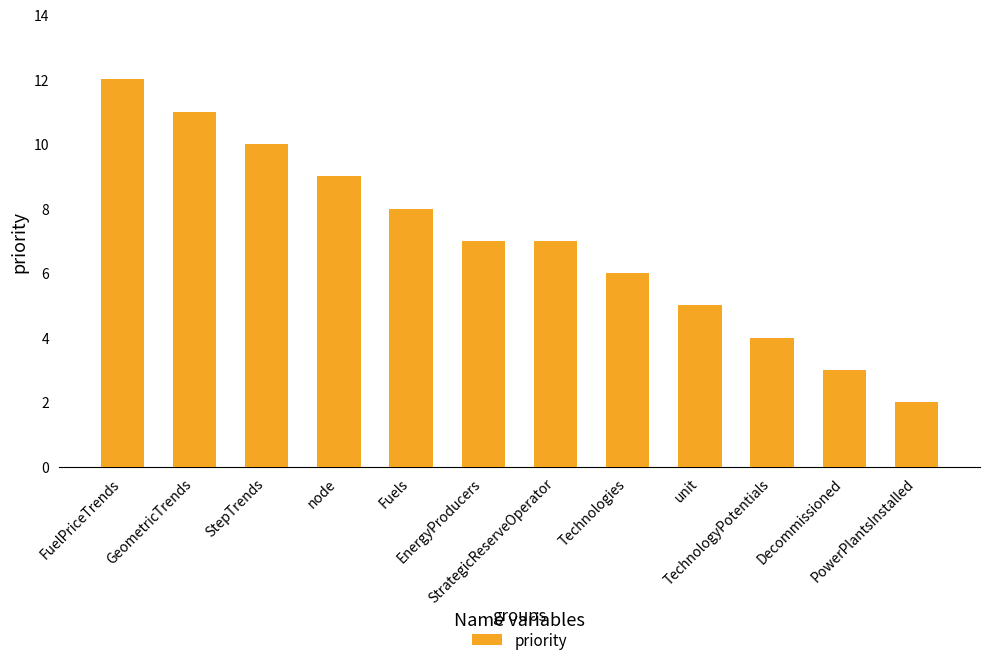

Reading left to right, list all the values displayed in this chart.

12	11	10	9	8	7	7	6	5	4	3	2